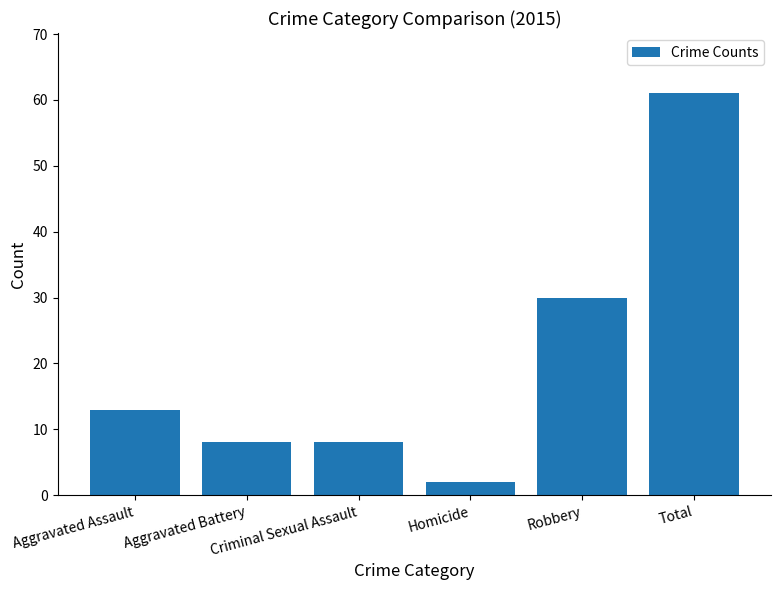

What is the change in value from Aggravated Battery to Homicide?

-6